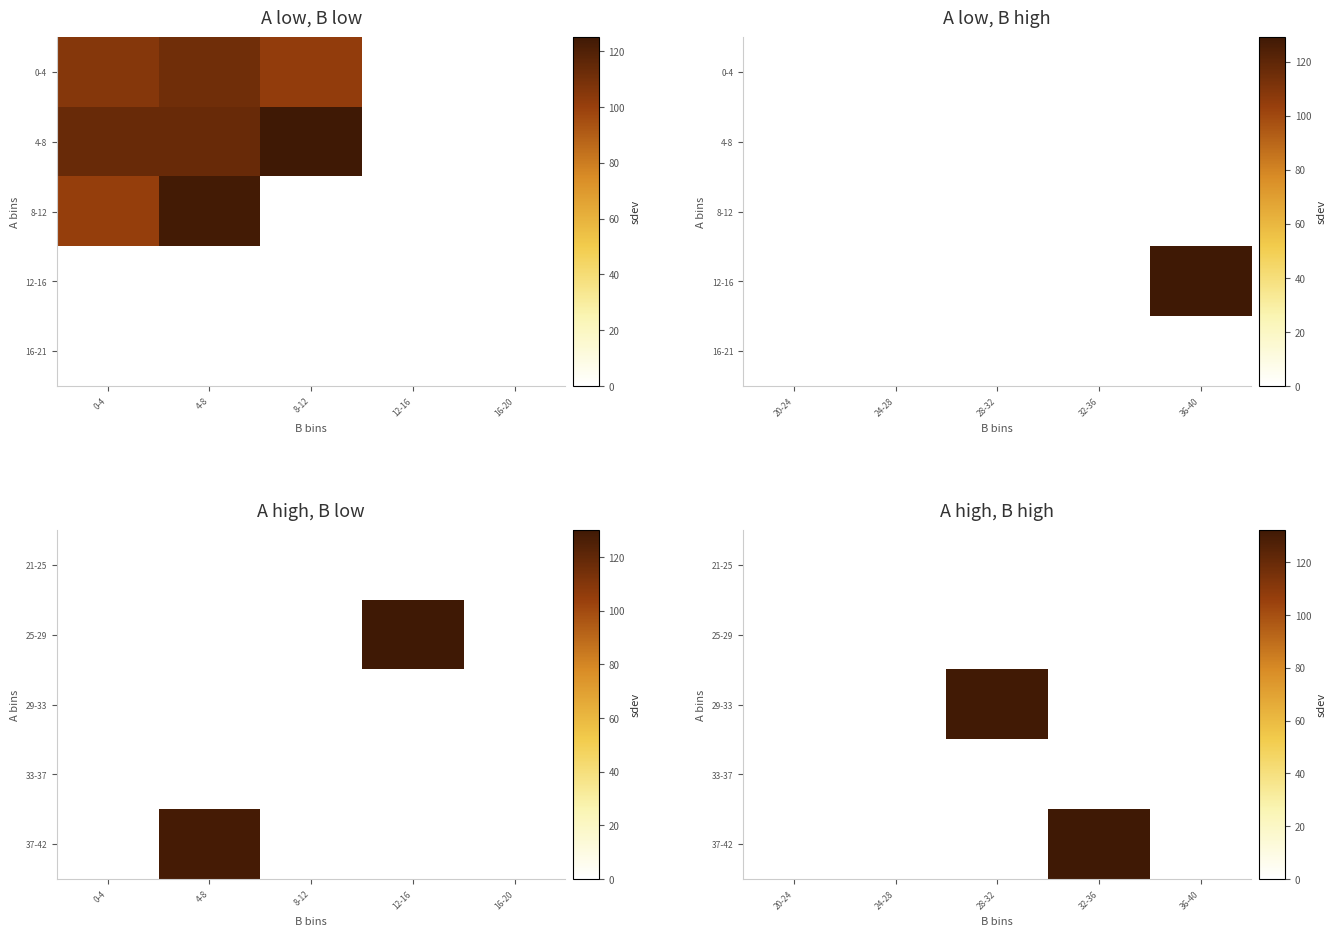

Rank the series at 36-40 from highest to lowest value.

21-25, 25-29, 29-33, 33-37, 37-42